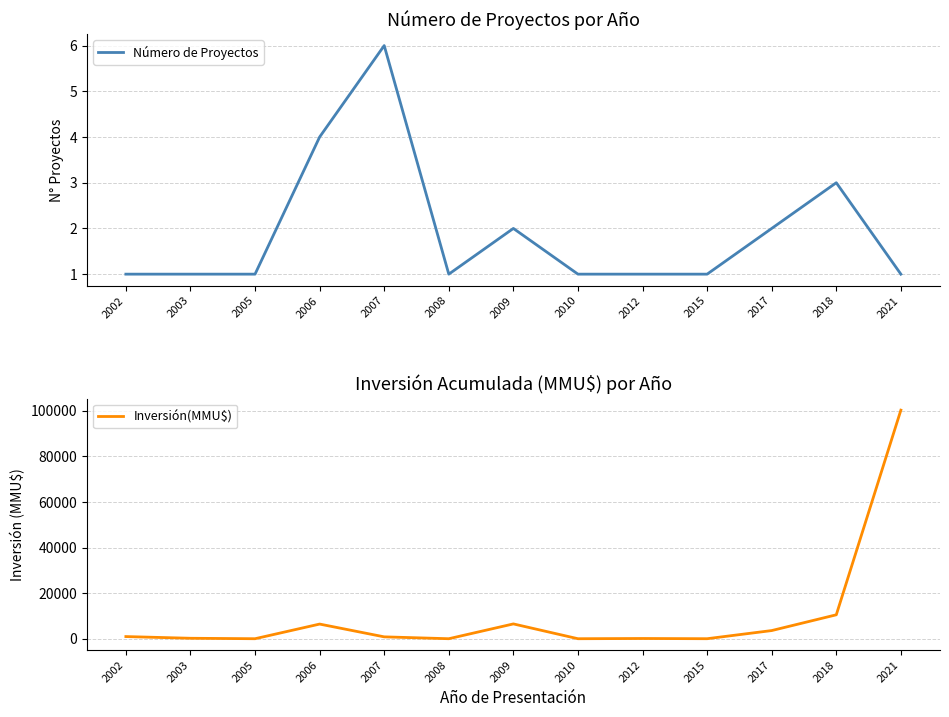

How many data points does each series have?

13